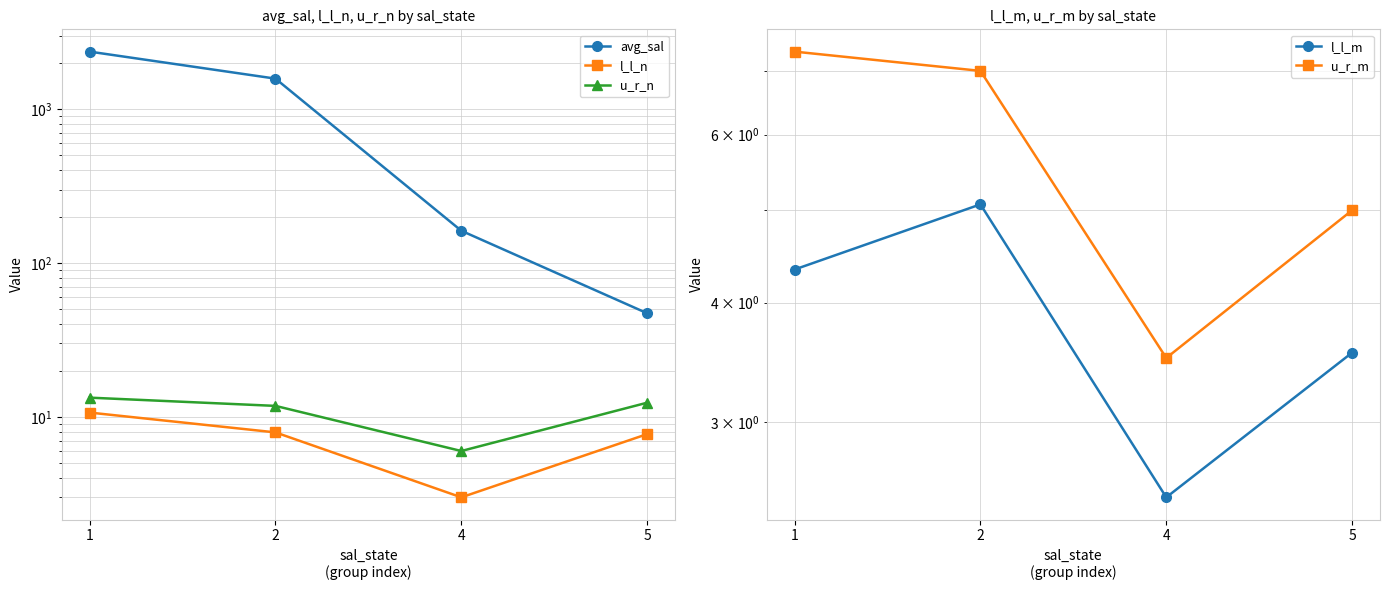

Which has a higher value, 1 or 5?

1